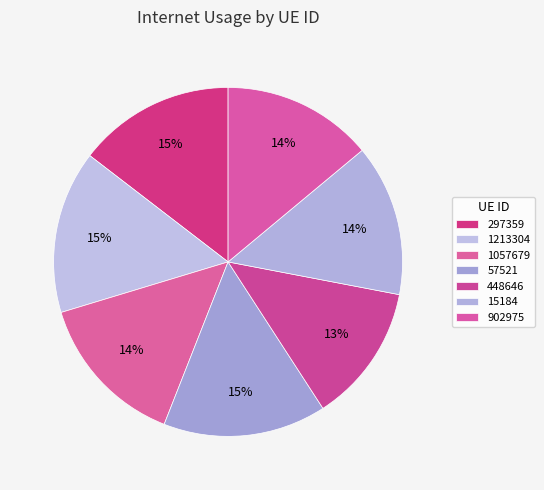

True or false: 15184 accounts for 14% of the total.

True